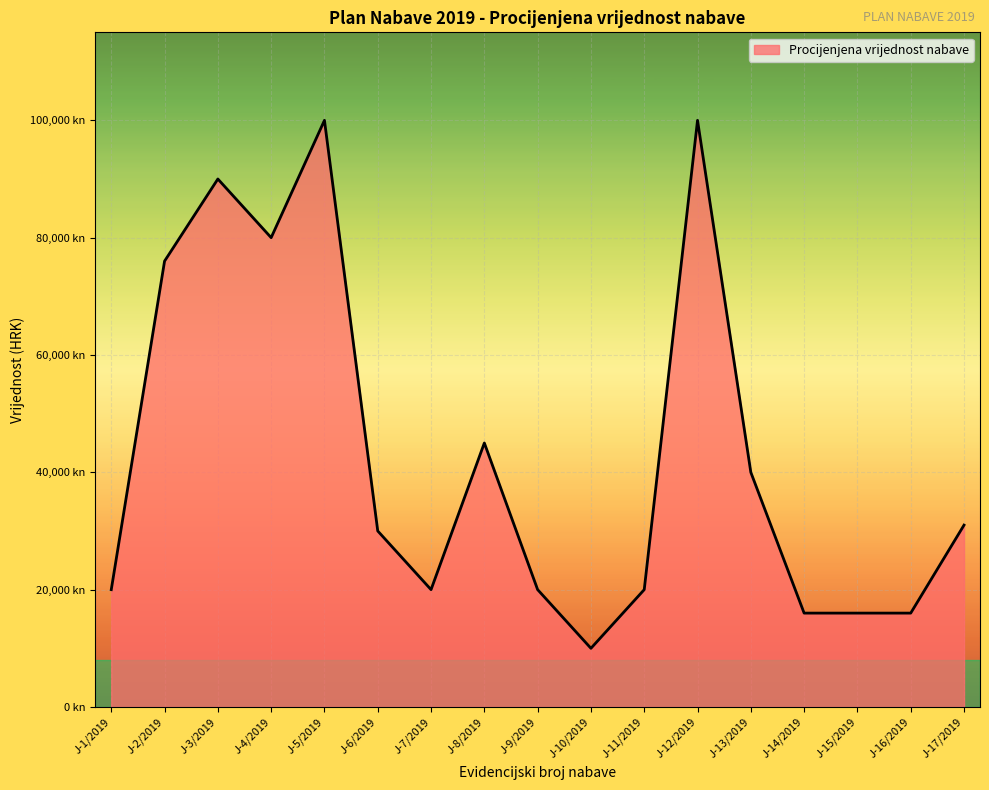

How many points are lower than both their immediate neighbors (excluding endpoints)?

3